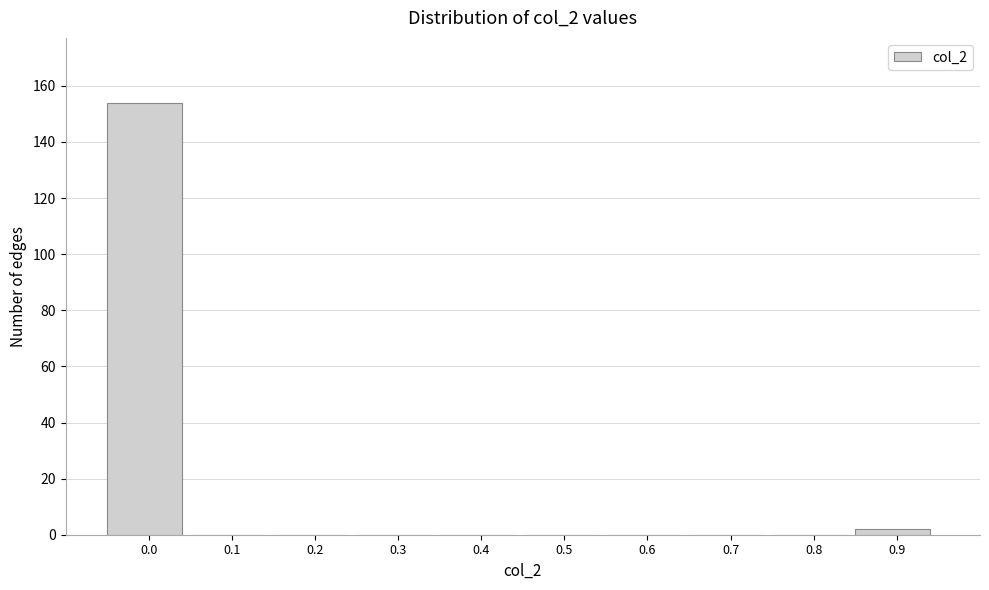

Reading left to right, transcribe all the data shown in this chart.

0.0=154	0.1=0	0.2=0	0.3=0	0.4=0	0.5=0	0.6=0	0.7=0	0.8=0	0.9=2